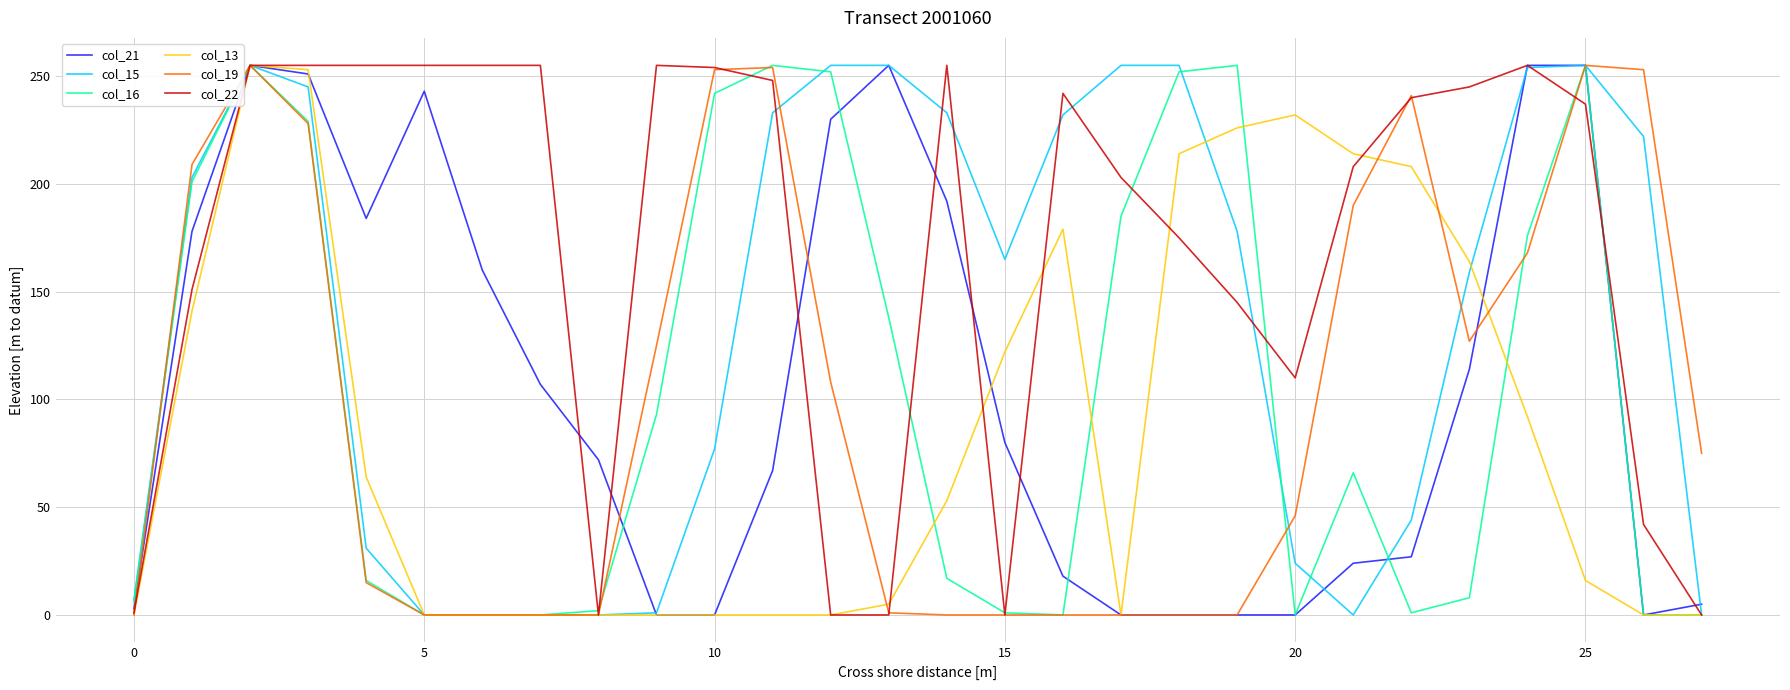

Count the number of data series in this chart.

6